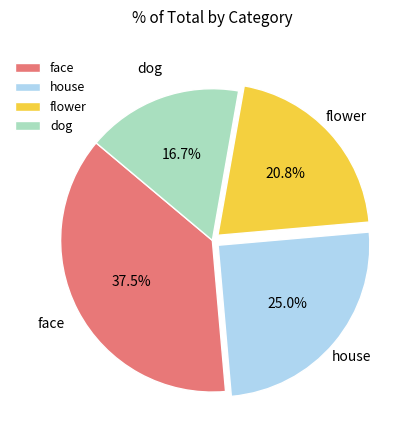

Rank the categories by value from lowest to highest.

dog, flower, house, face